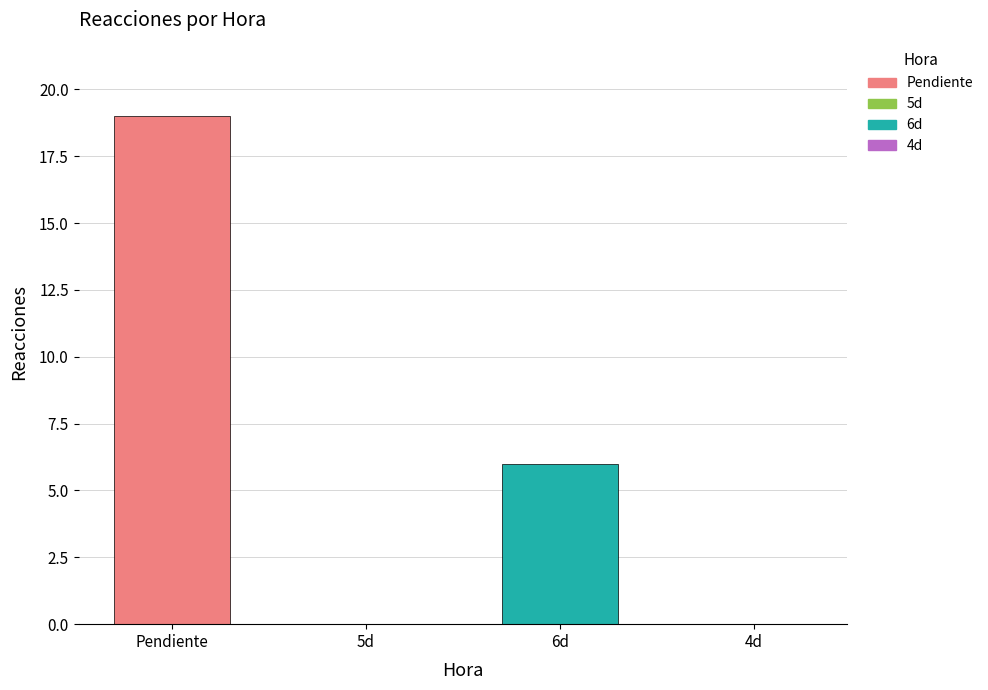

Reading right to left, what are all the values shown in this chart?

4d=0	6d=6	5d=0	Pendiente=19